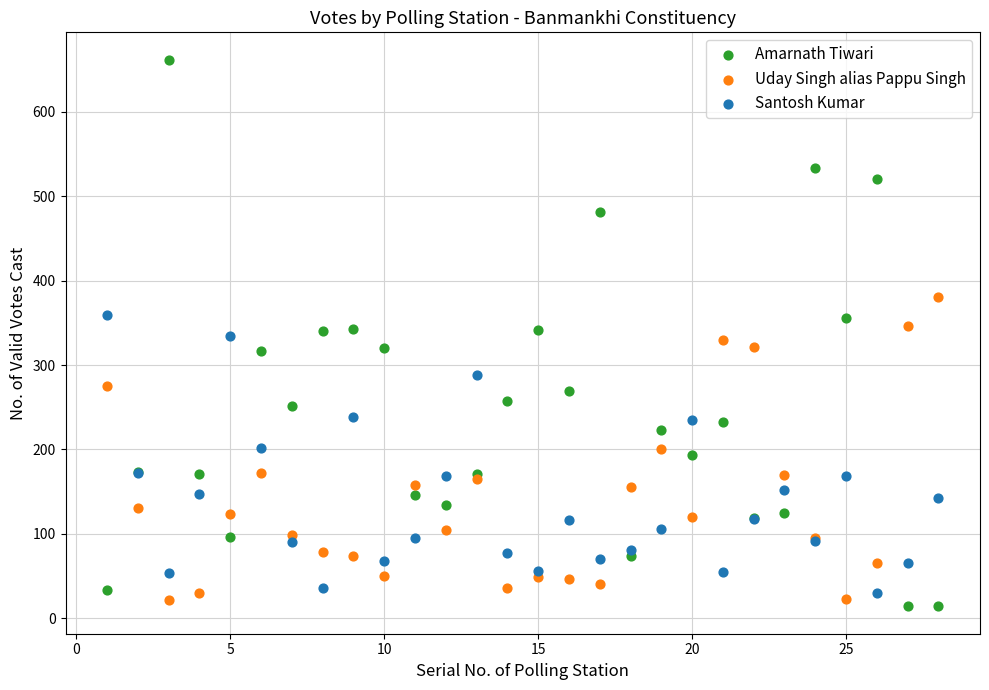

Which series contains the highest Y value?

Amarnath Tiwari